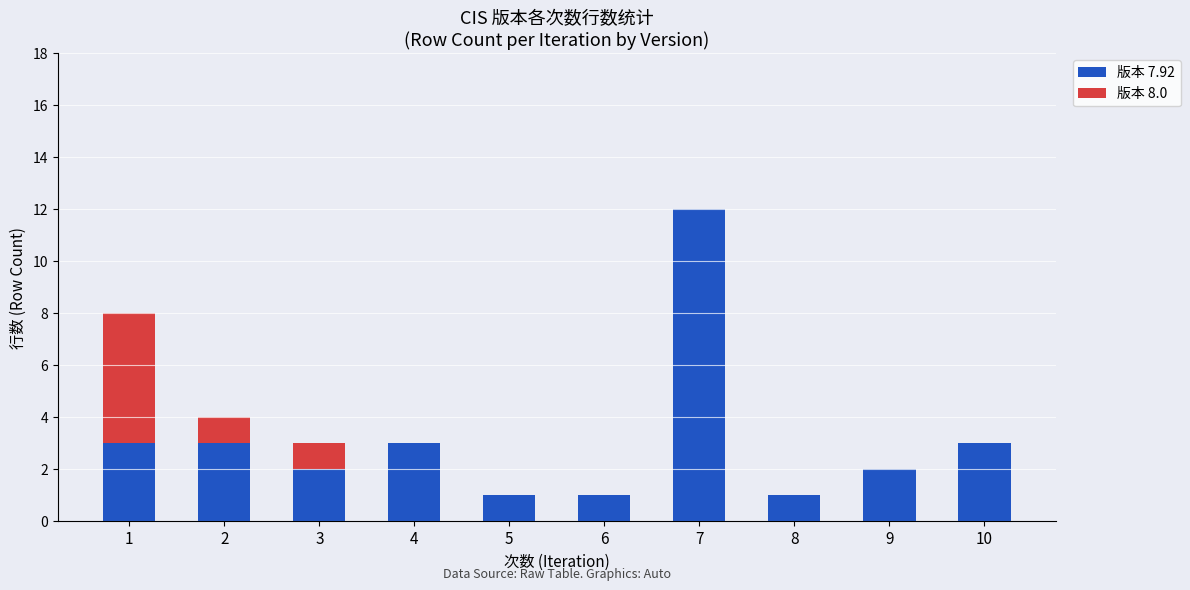

What is the sum of all 版本 7.92 values?

31